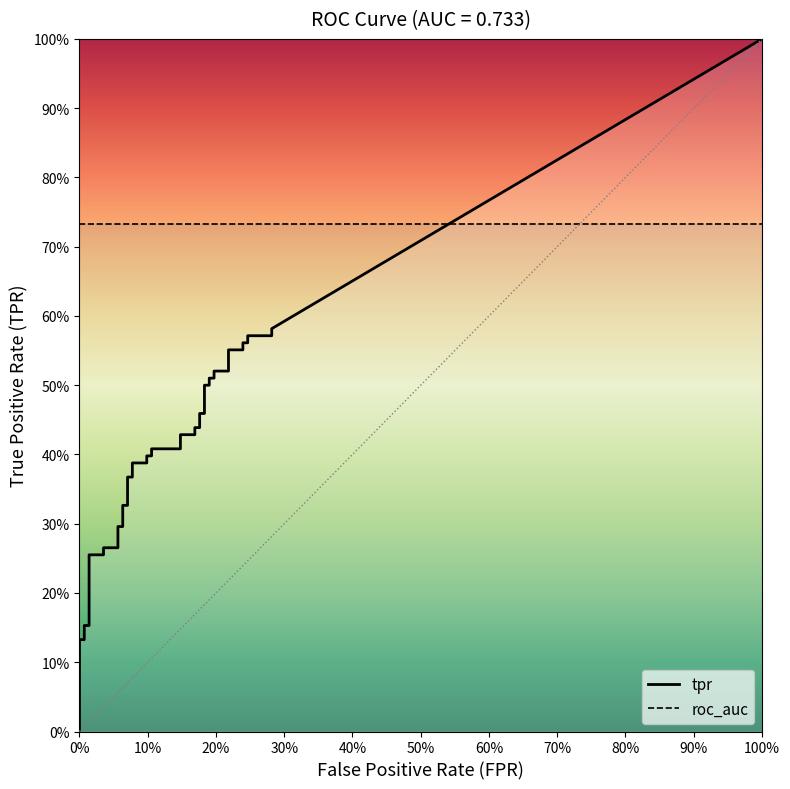

Reading right to left, list all the values displayed in this chart.

fpr: 0.3	0.3	0.2	0.2	0.2	0.2	0.2	0.2	0.2	0.2	0.2	0.2	0.2	0.2	0.2	0.2	0.2	0.2	0.1	0.1	0.1	0.1	0.1	0.1	0.1	0.1	0.1	0.1	0.1	0.1	0.1	0.1	0.0	0.0	0.0	0.0	0.0	0.0	0.0	0.0
tpr: 0.6	0.6	0.6	0.6	0.6	0.6	0.6	0.5	0.5	0.5	0.5	0.5	0.5	0.5	0.5	0.4	0.4	0.4	0.4	0.4	0.4	0.4	0.4	0.4	0.4	0.4	0.4	0.3	0.3	0.3	0.3	0.3	0.3	0.3	0.3	0.2	0.2	0.1	0.1	0.1